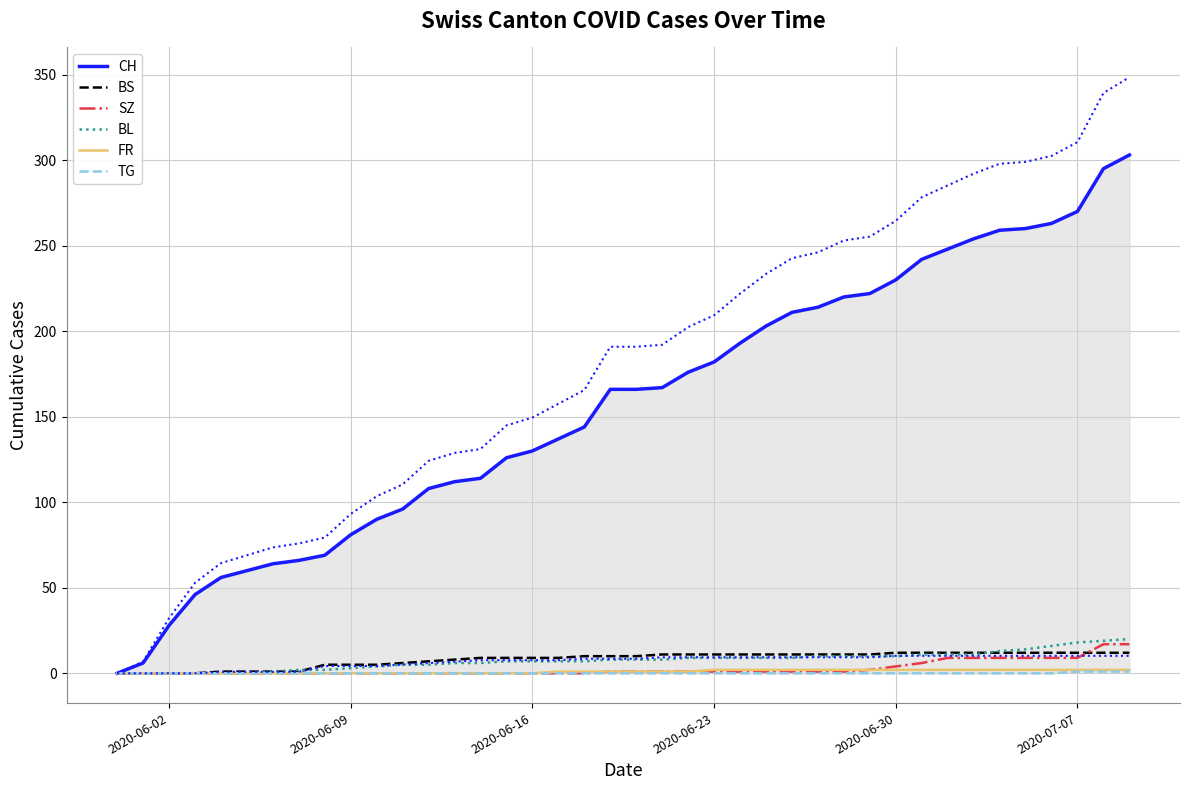

True or false: BS has a value of 12 at 2020-06-16.

False